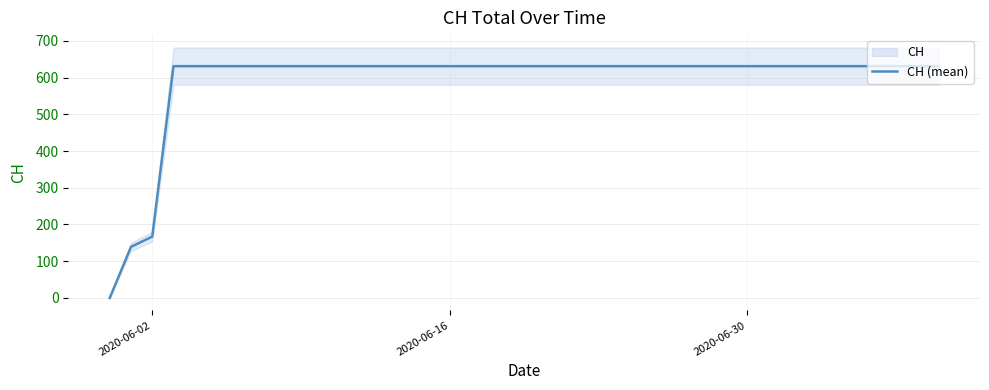

Count the number of categories in the chart.

20